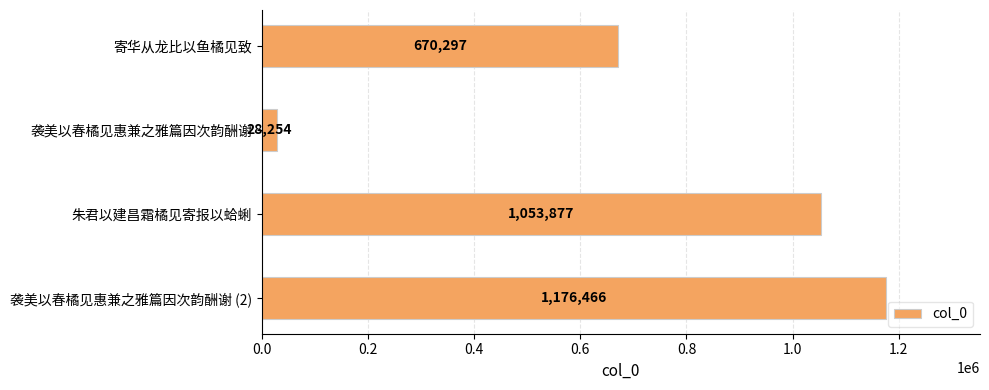

The chart shows a value of 670297 at 寄华从龙比以鱼橘见致. True or false?

True